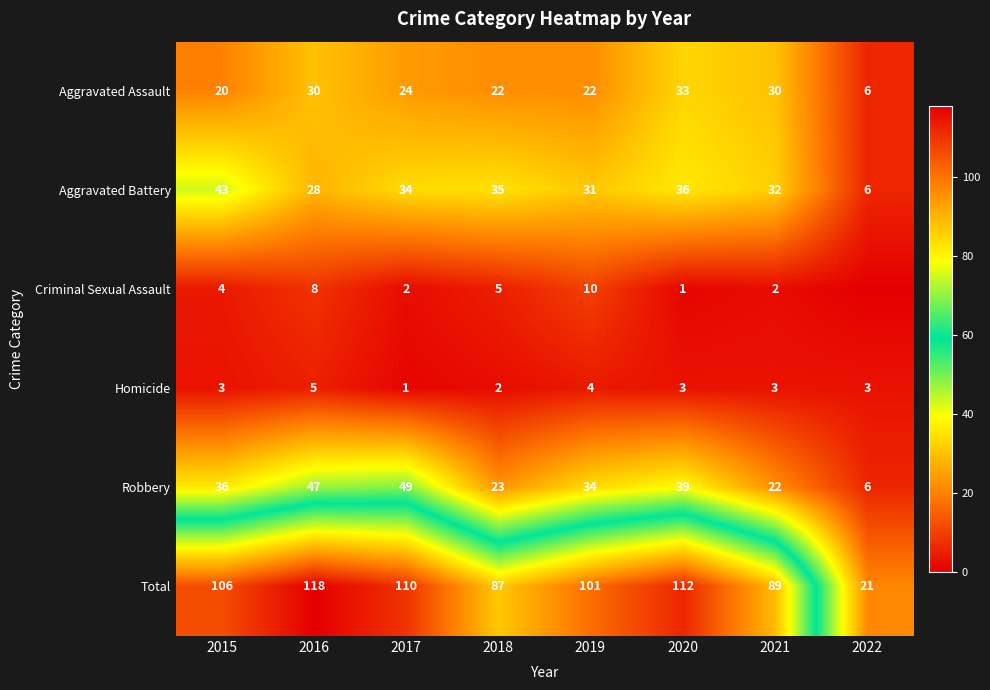

At 2017, list the series in order from smallest to largest.

Homicide, Criminal Sexual Assault, Aggravated Assault, Aggravated Battery, Robbery, Total